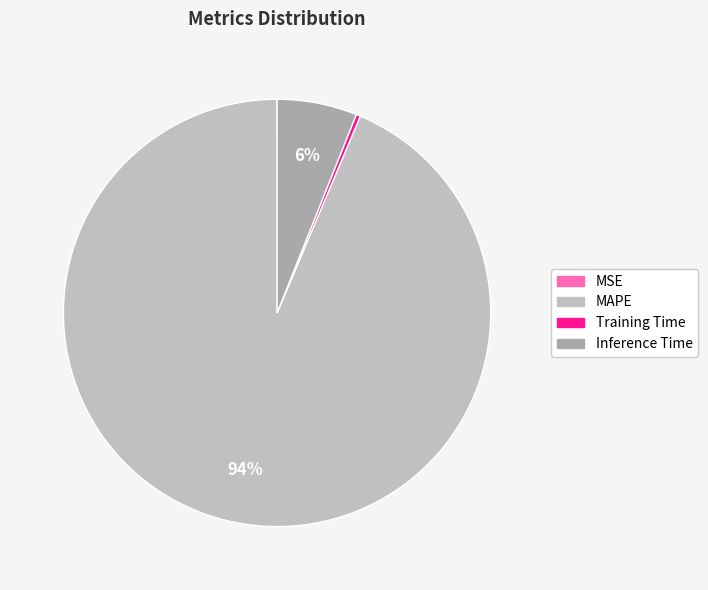

What is the total percentage of MAPE and Inference Time?

99.7%